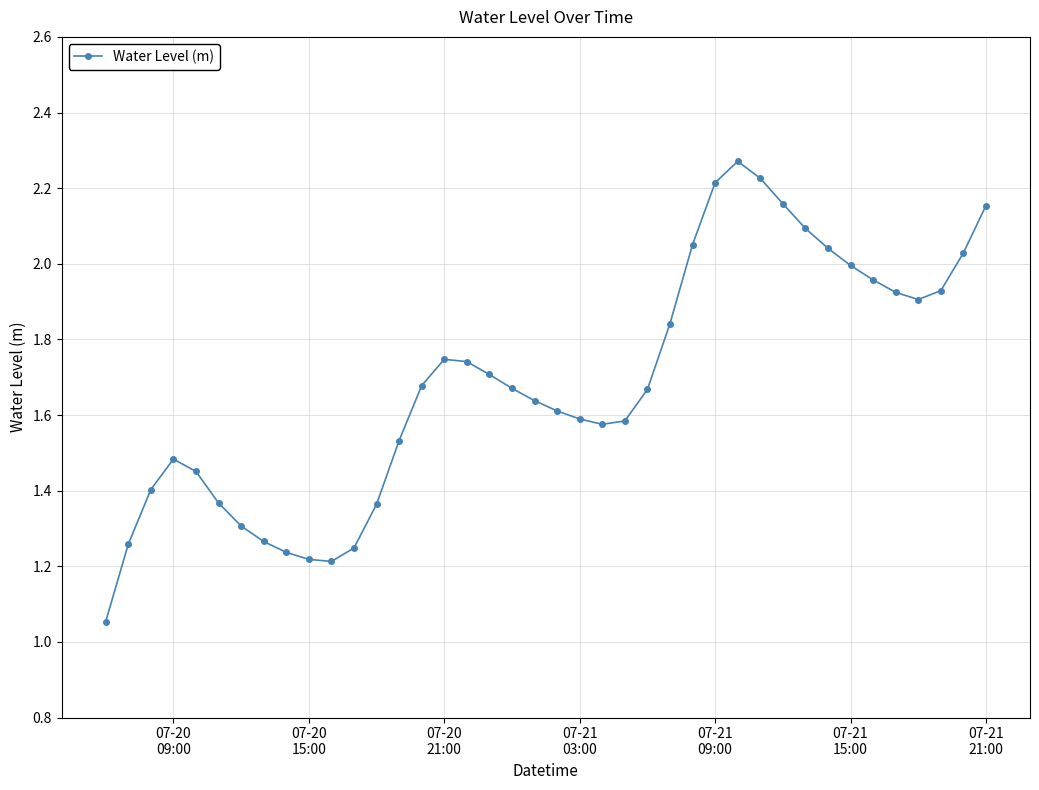

True or false: there are more than 0 points higher than both neighbors.

True